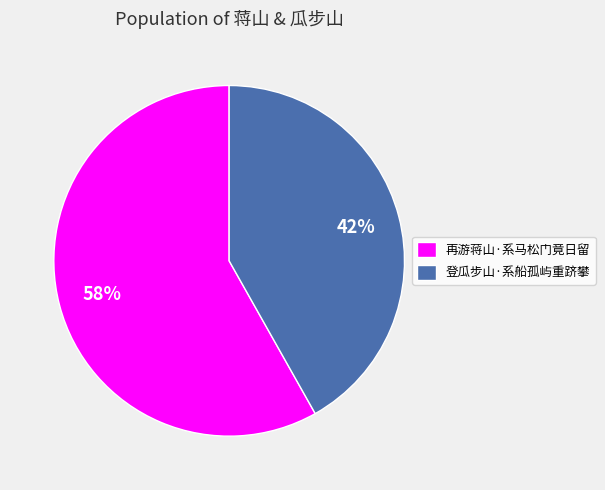

Which category accounts for the majority?

再游蒋山·系马松门竟日留